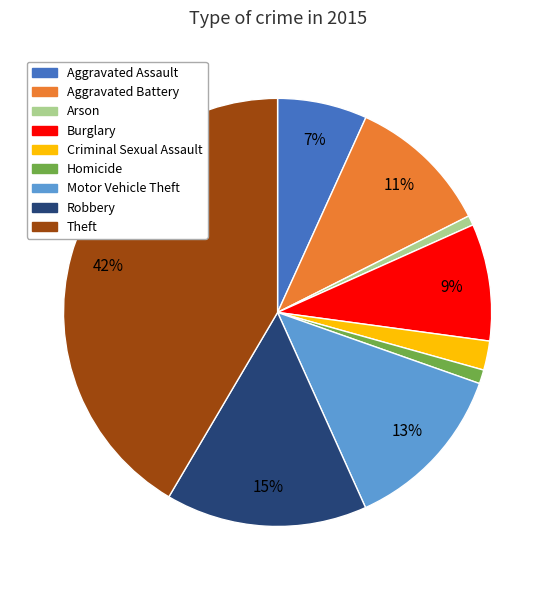

The Theft slice represents 54% of the pie. True or false?

False